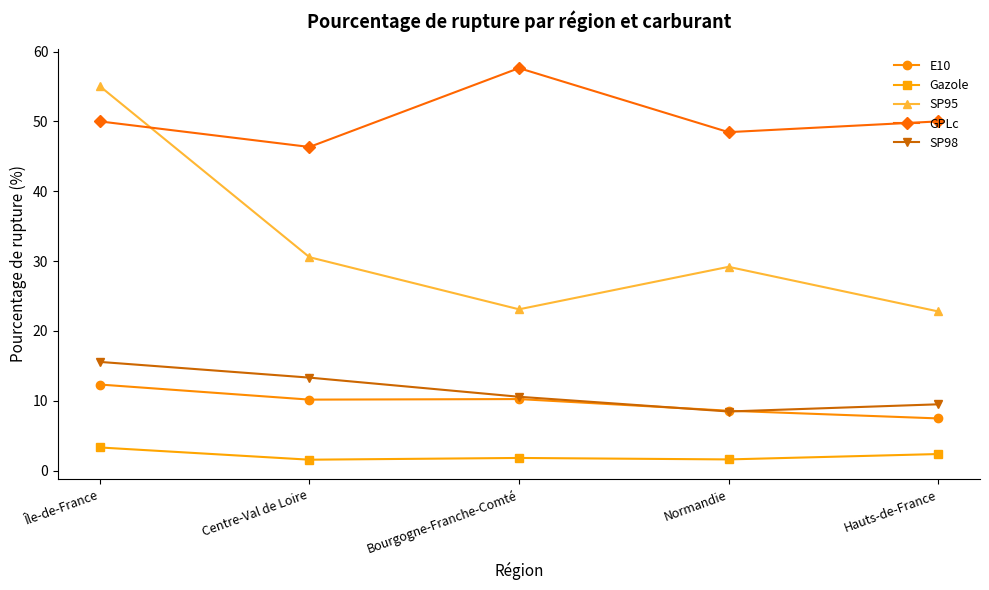

How many interior local valleys does the GPLc series have?

2